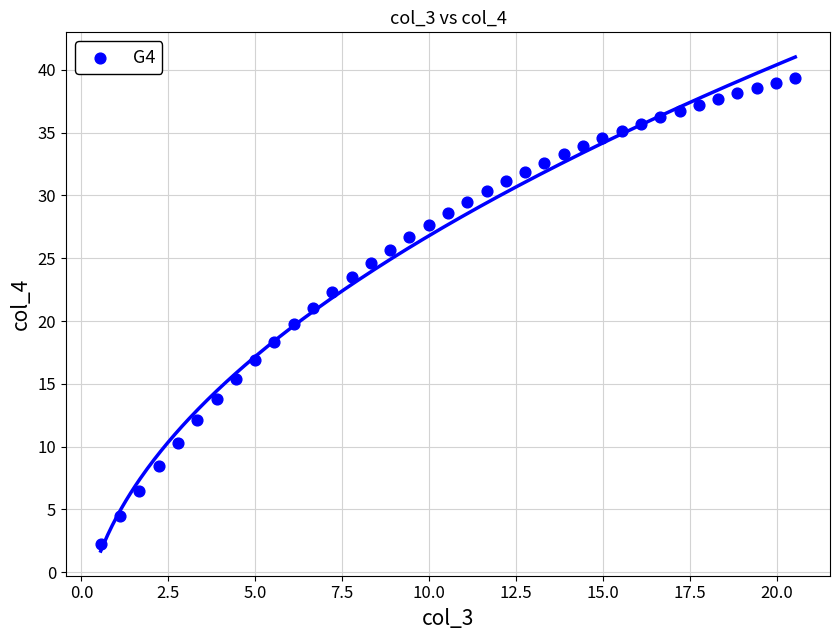

What is the range of X values (max minus min)?

20.0